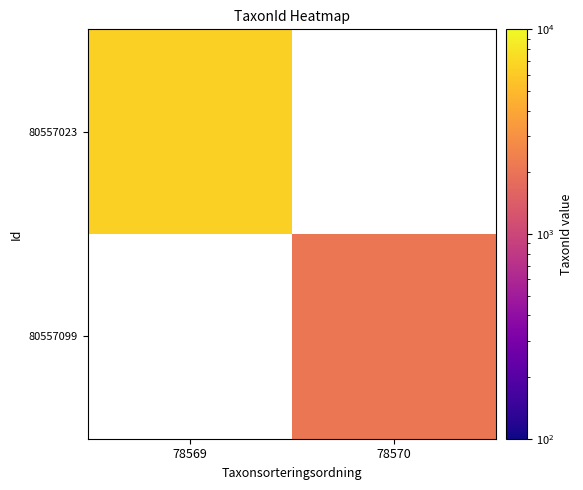

Which has a higher value, 78570 or 78569?

78569